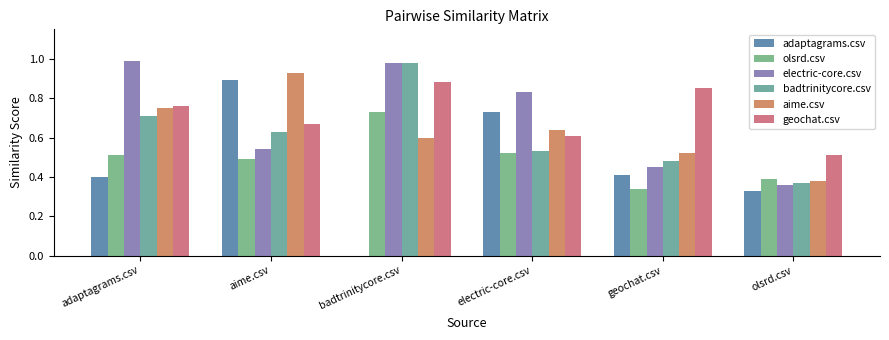

What is the sum of the olsrd.csv values at electric-core.csv and geochat.csv?

0.9